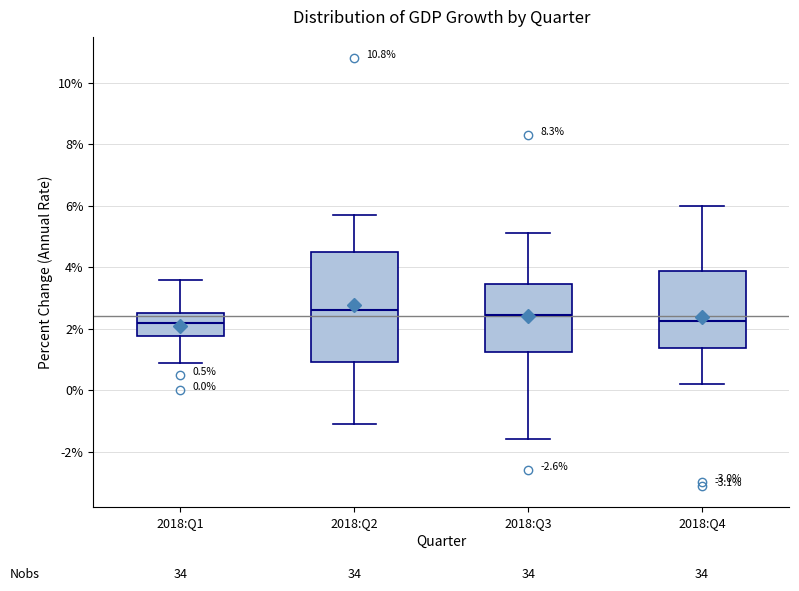

Comparing the boxes themselves (not the whiskers), which one is the tallest?

2018:Q2